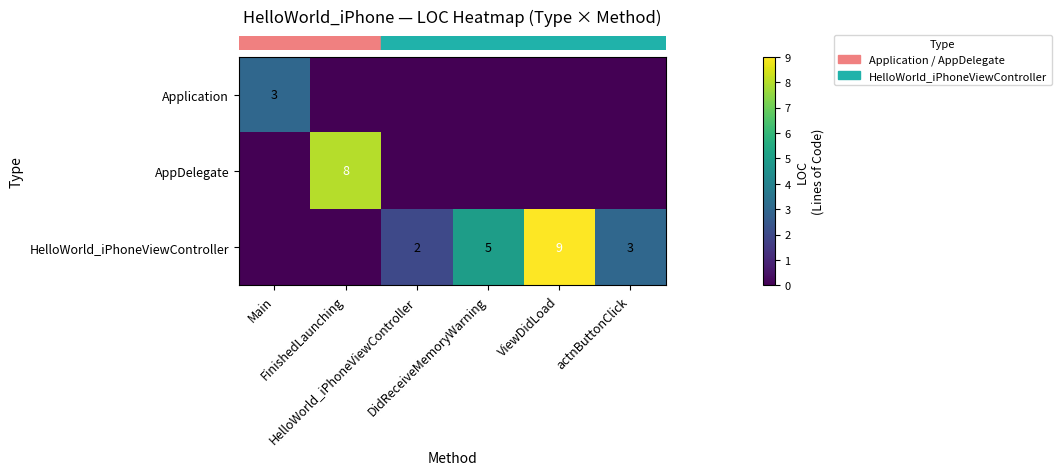

Is it true that row_1 equals 4 at DidReceiveMemoryWarning?

False